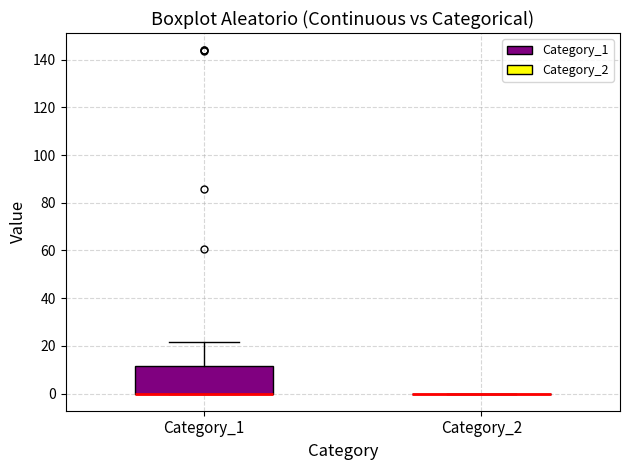

Comparing the boxes themselves (not the whiskers), which one is the tallest?

Category_1